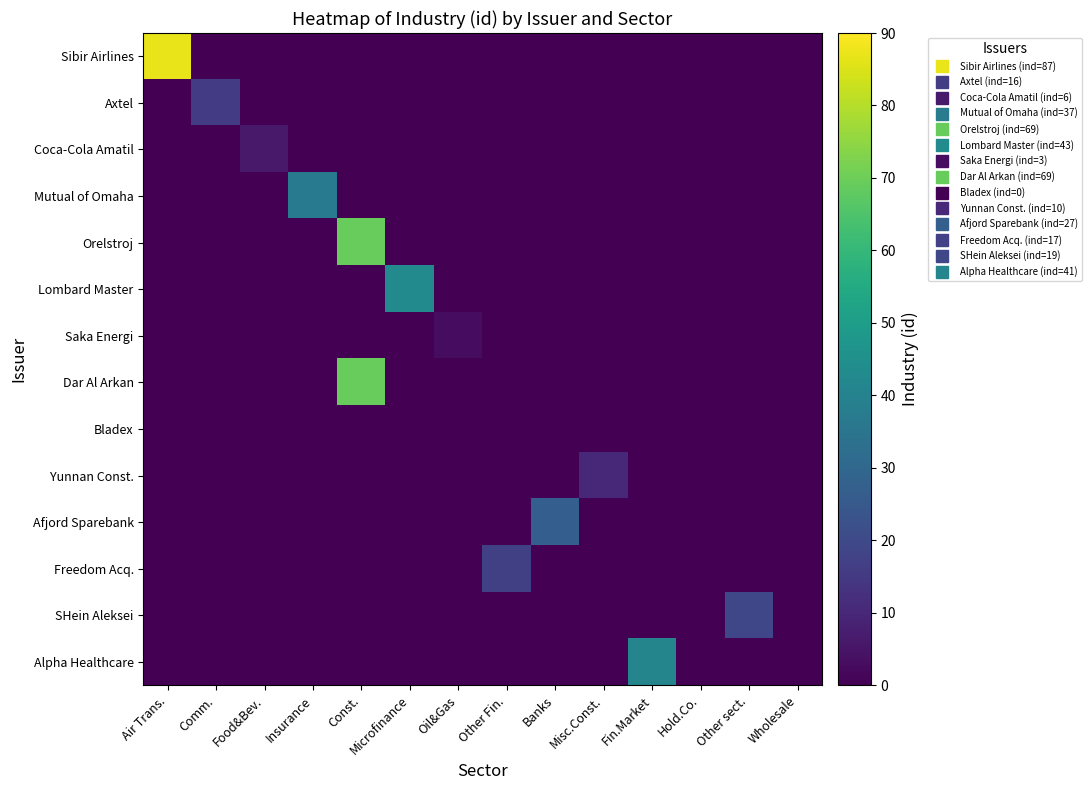

How many series are shown in this chart?

14